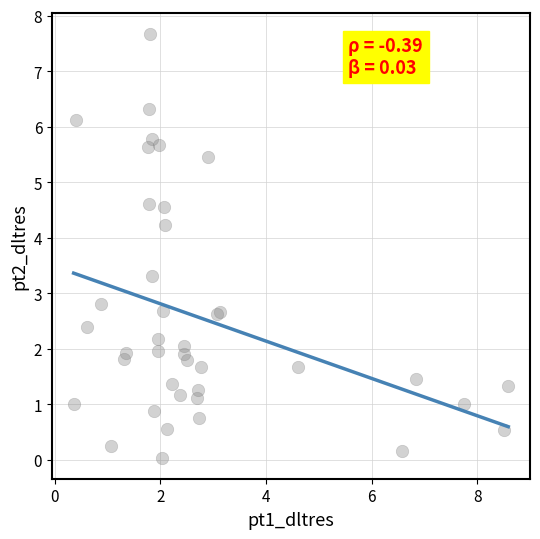

What Y value in the scatter plot is closest to 3?

2.8